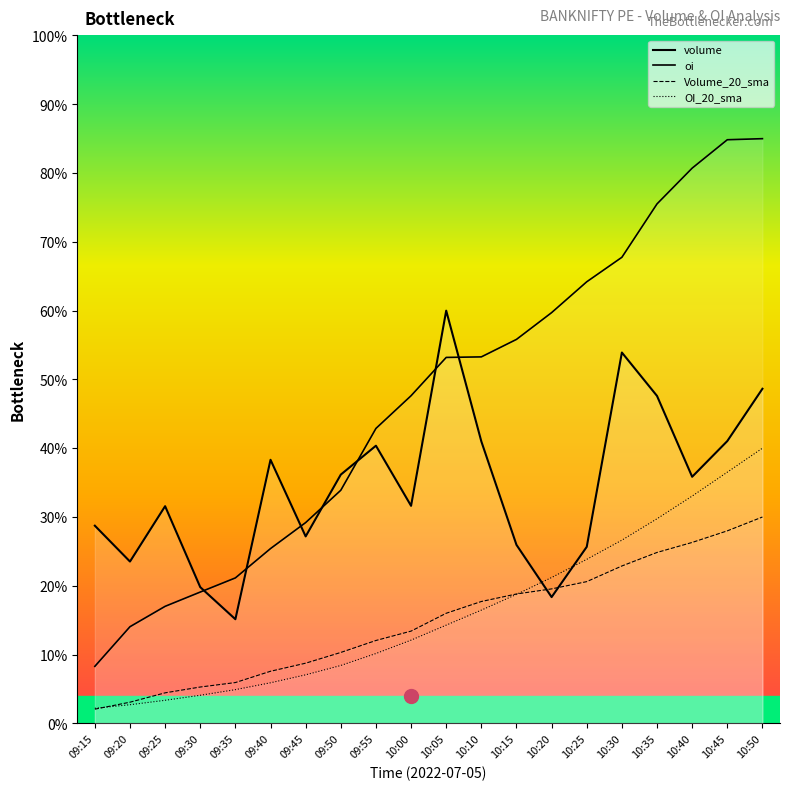

The volume_line series shows 224093.2 at 10:20. True or false?

True